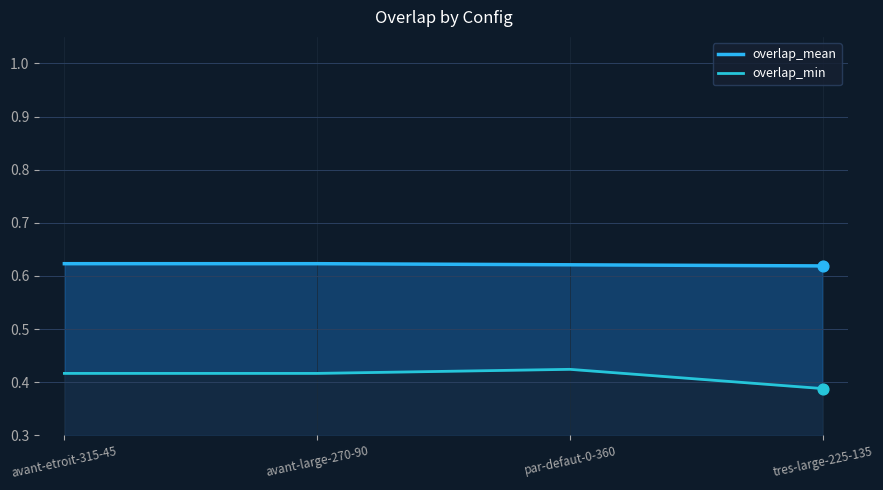

At which category is the sum across all series the highest?

par-defaut-0-360